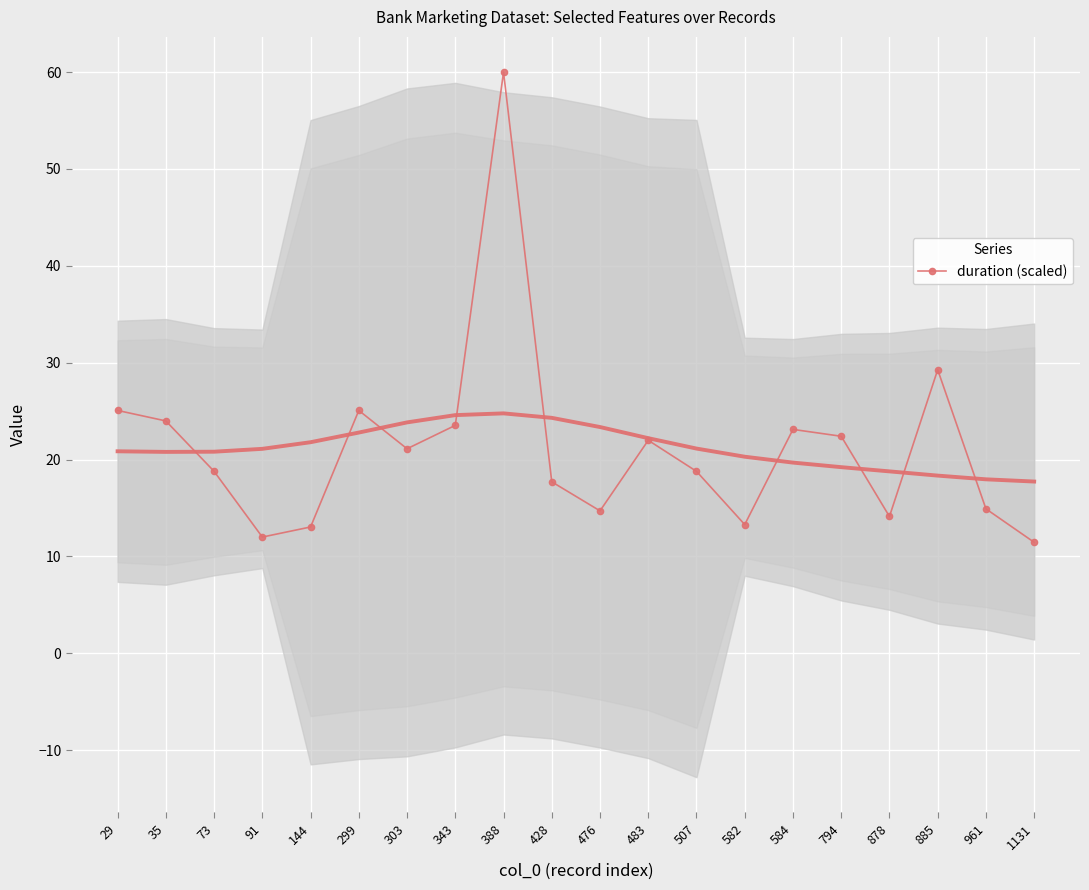

True or false: there are more than 0 points higher than both neighbors.

True